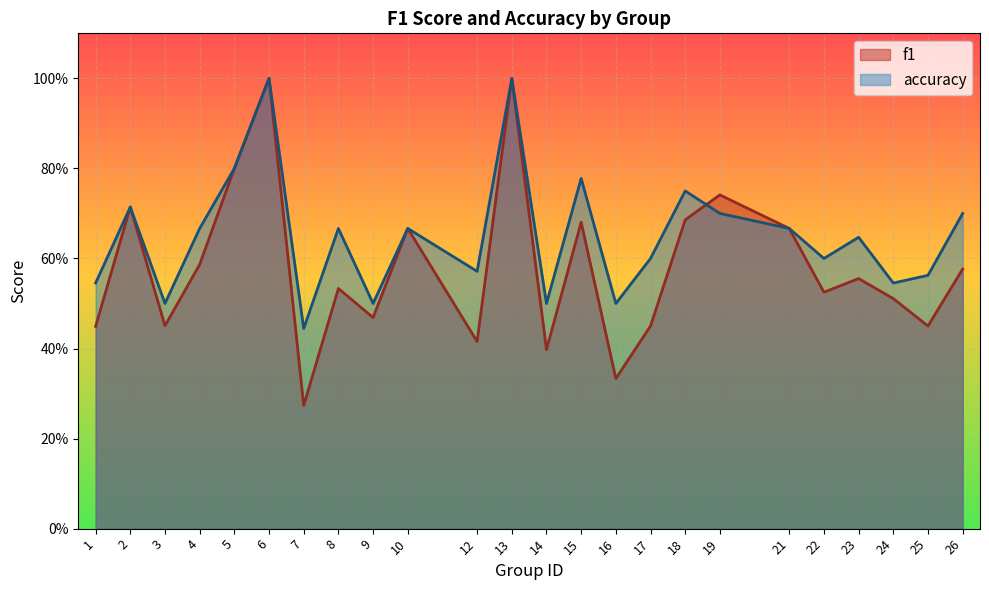

Rank the categories by accuracy value from highest to lowest.

6, 13, 5, 15, 18, 2, 19, 26, 4, 8, 10, 21, 23, 17, 22, 12, 25, 1, 24, 3, 9, 14, 16, 7